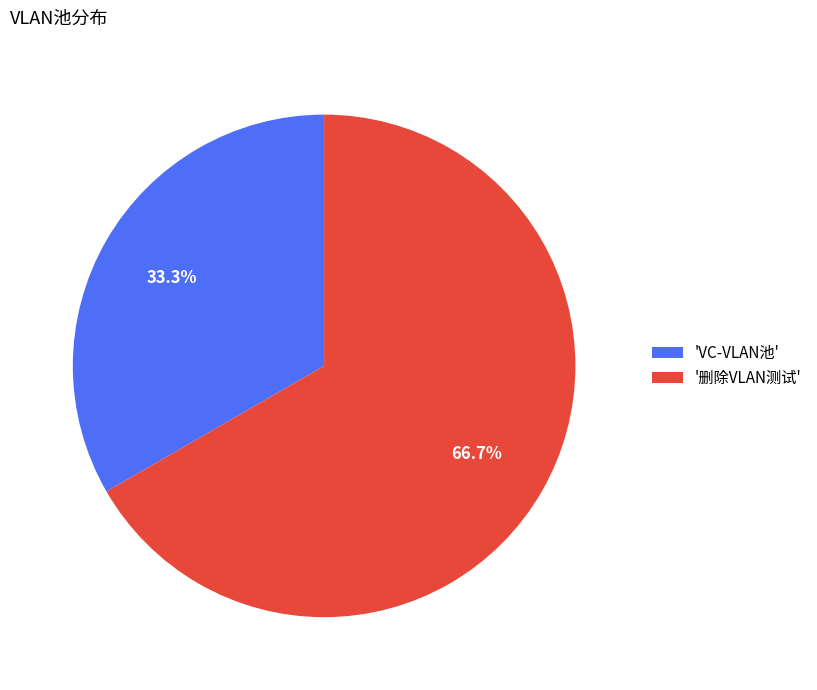

What is the ratio of the value at 'VC-VLAN池' to the value at '删除VLAN测试'?

0.5